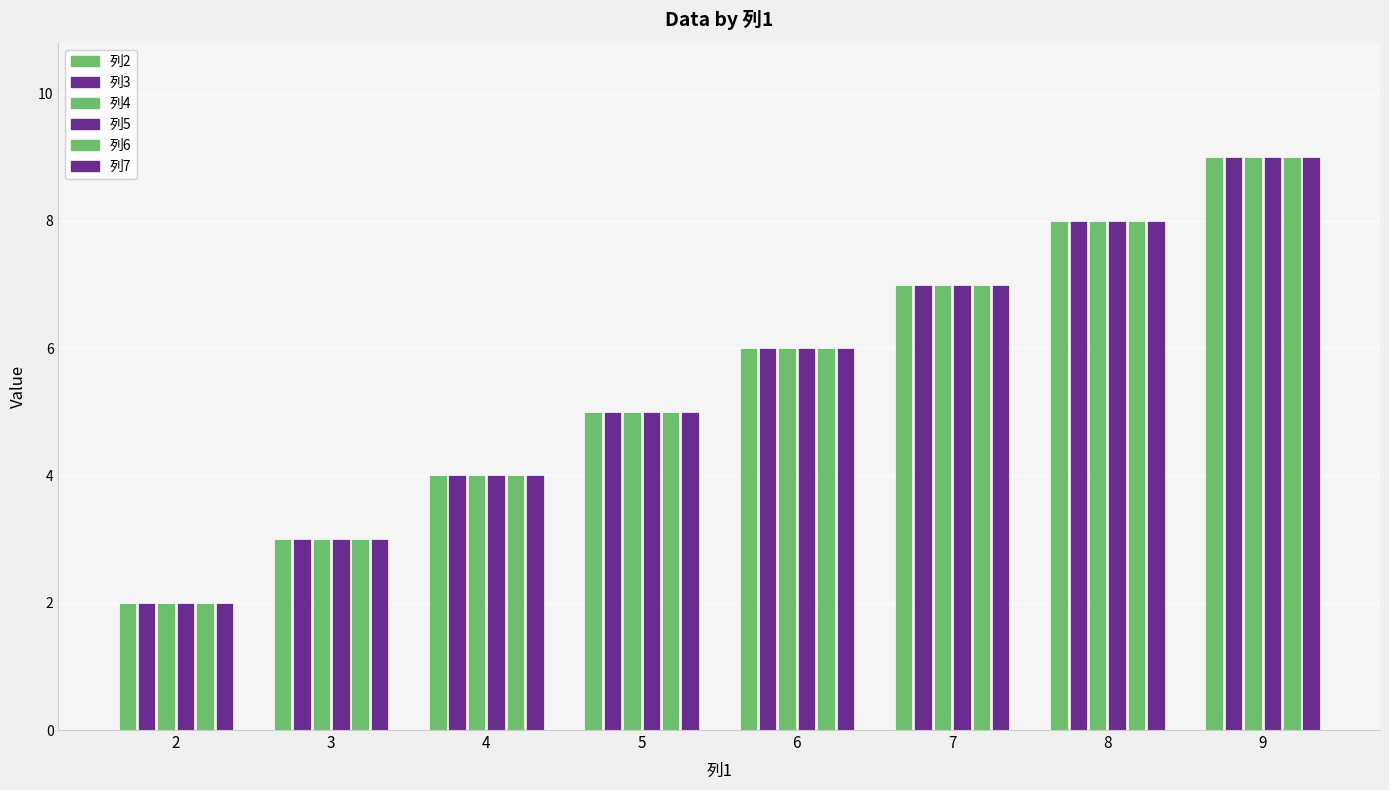

Are the bars grouped side by side (vs. stacked)?

Yes